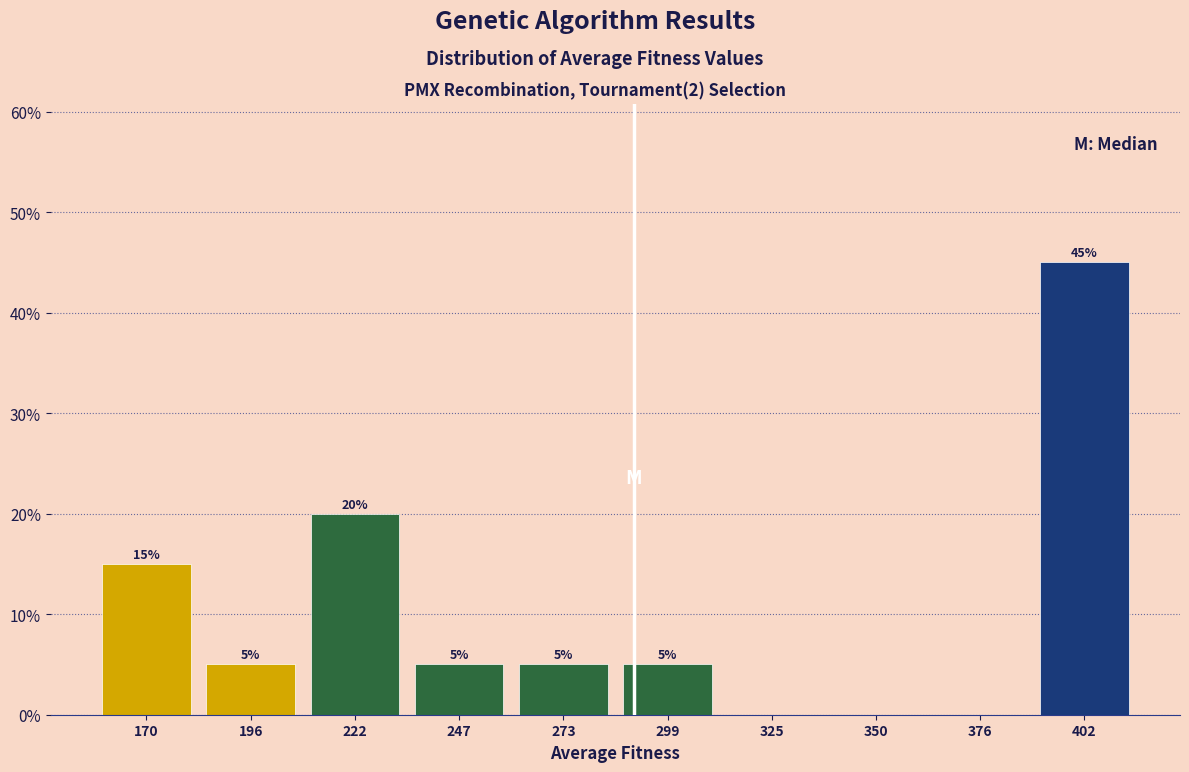

Over which range of the x-axis is the bar tallest?

390 to 415